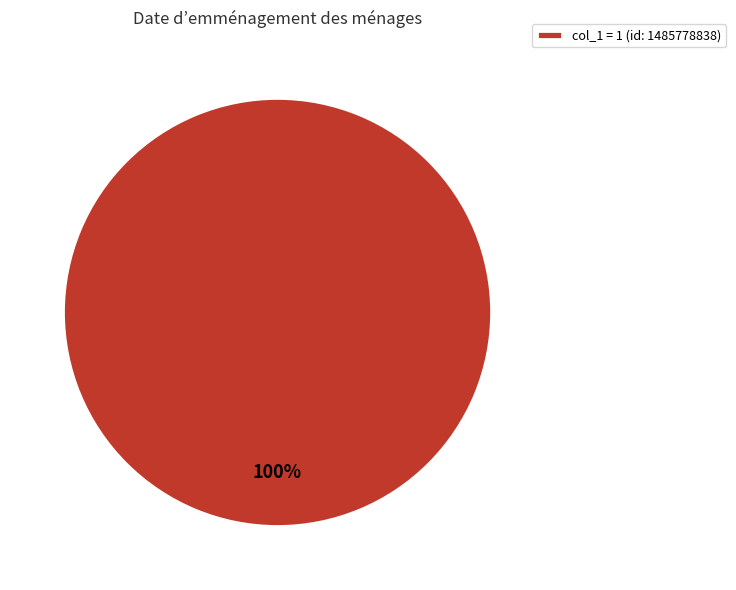

Rank the categories by value from lowest to highest.

col_1 = 1 (id: 1485778838)